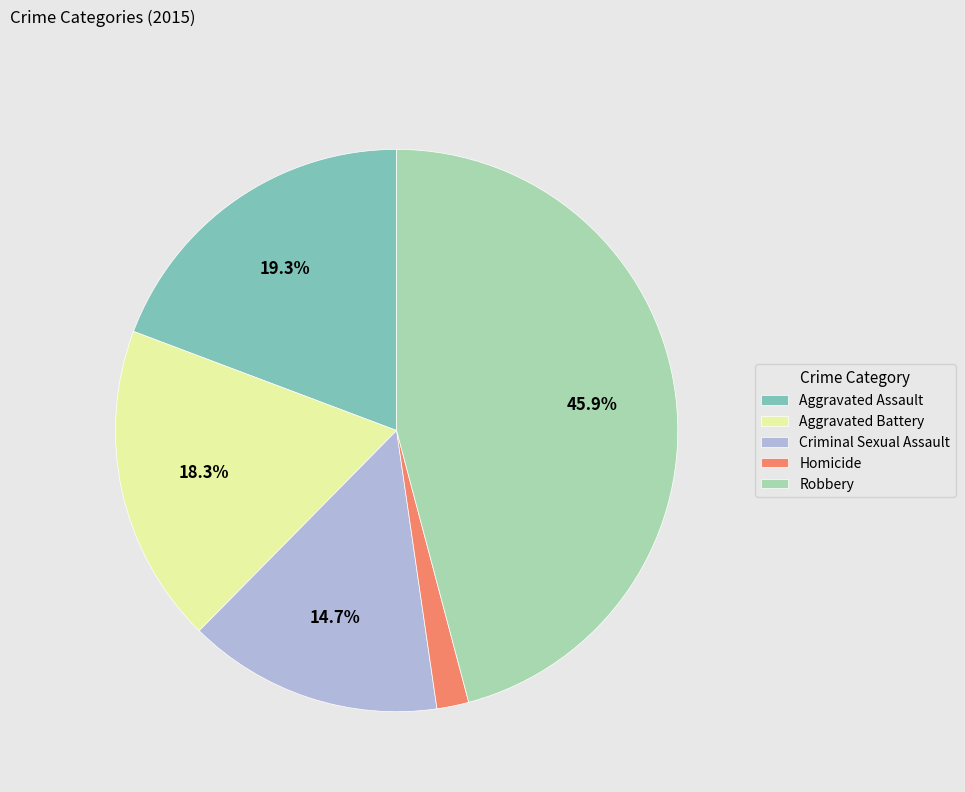

How many segments does this pie chart have?

5